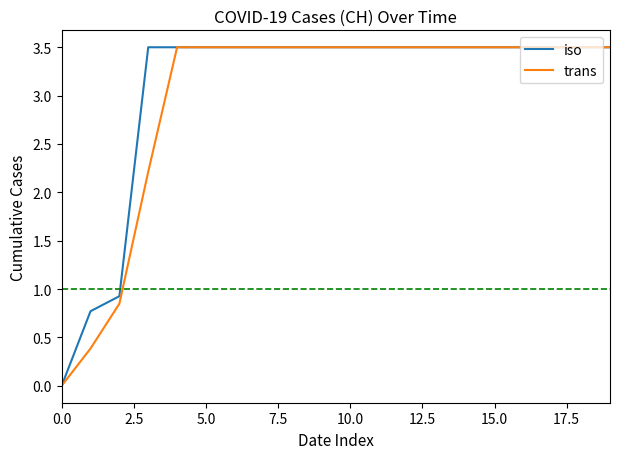

What is the maximum value for trans?

3.5